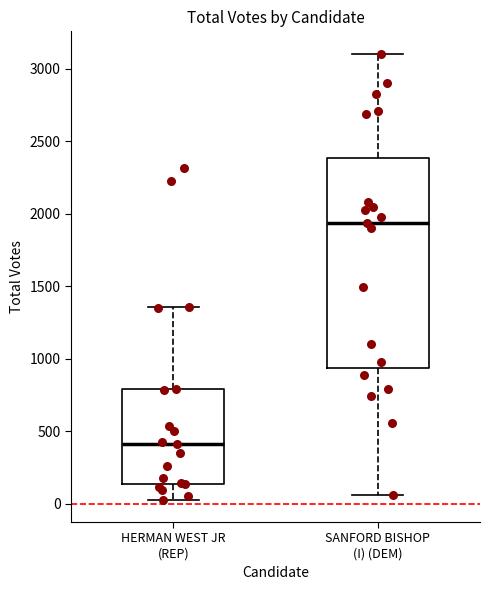

Reading left to right, transcribe this box plot: for each box, give where its median line is, the range the box spans, and where its two whiskers end, as read against the y-axis. The values are not printed on the chart, so give them approximately, as read against the axis.

HERMAN WEST JR (REP): median 400, box 150 to 800, whiskers 50 to 1350
SANFORD BISHOP (I) (DEM): median 1950, box 950 to 2400, whiskers 50 to 3100